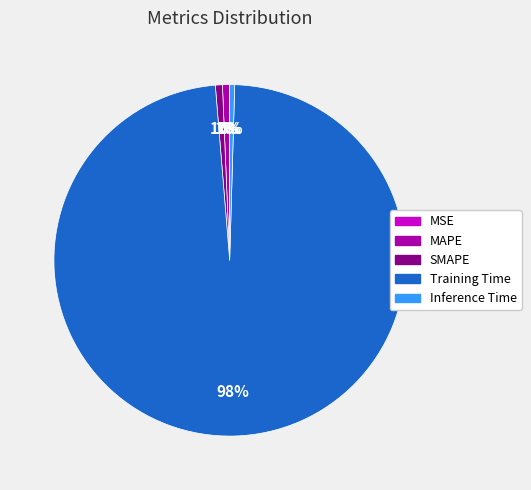

The Inference Time slice represents 8% of the pie. True or false?

False